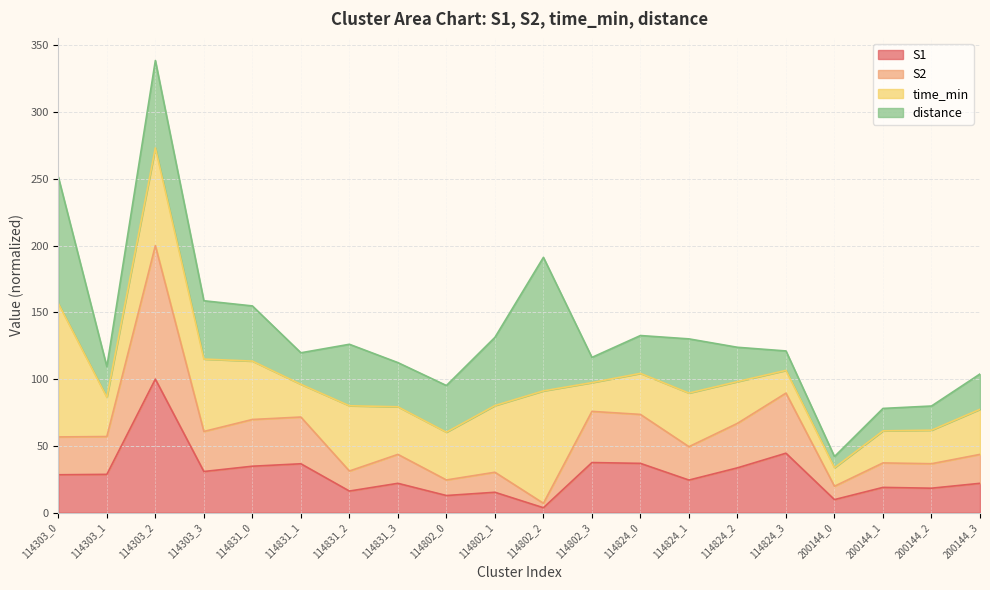

Where is S1 nearest to the value 51?

114824_3